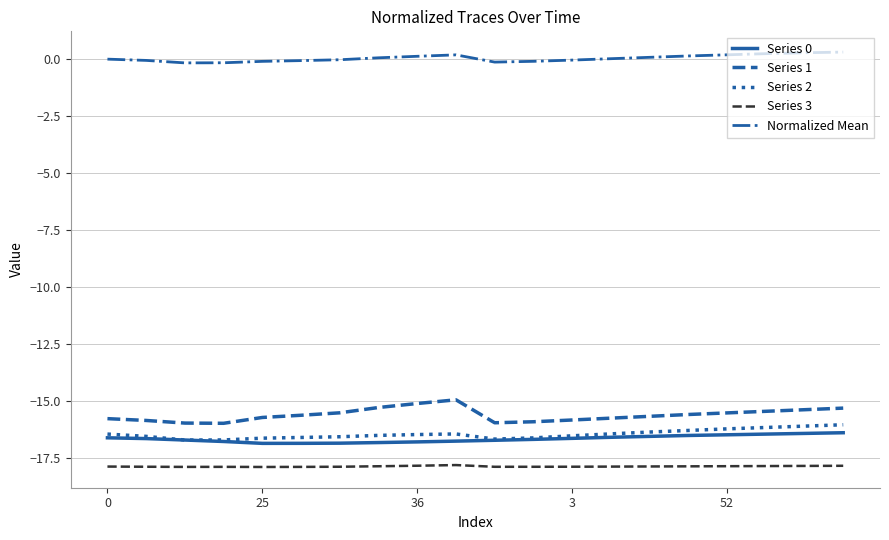

Which series has the largest total across all categories?

Normalized Mean